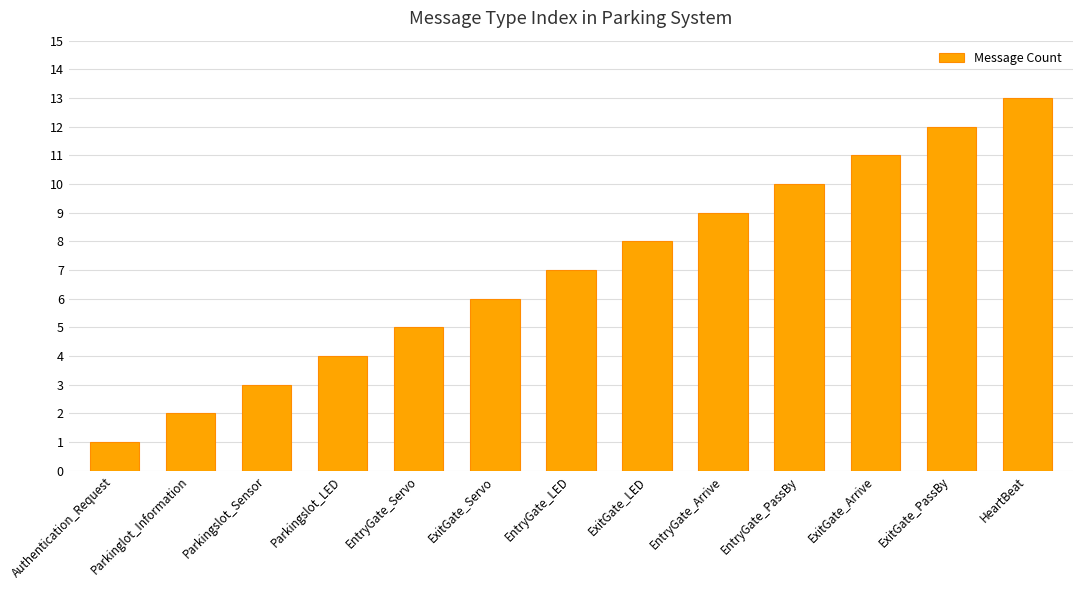

What is the smallest value displayed?

1